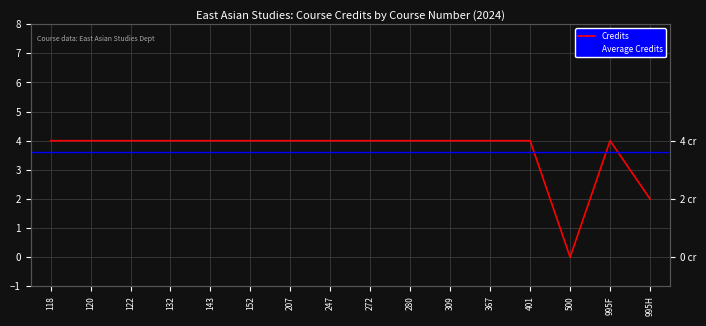

At which category does the chart reach its peak across all series?

118